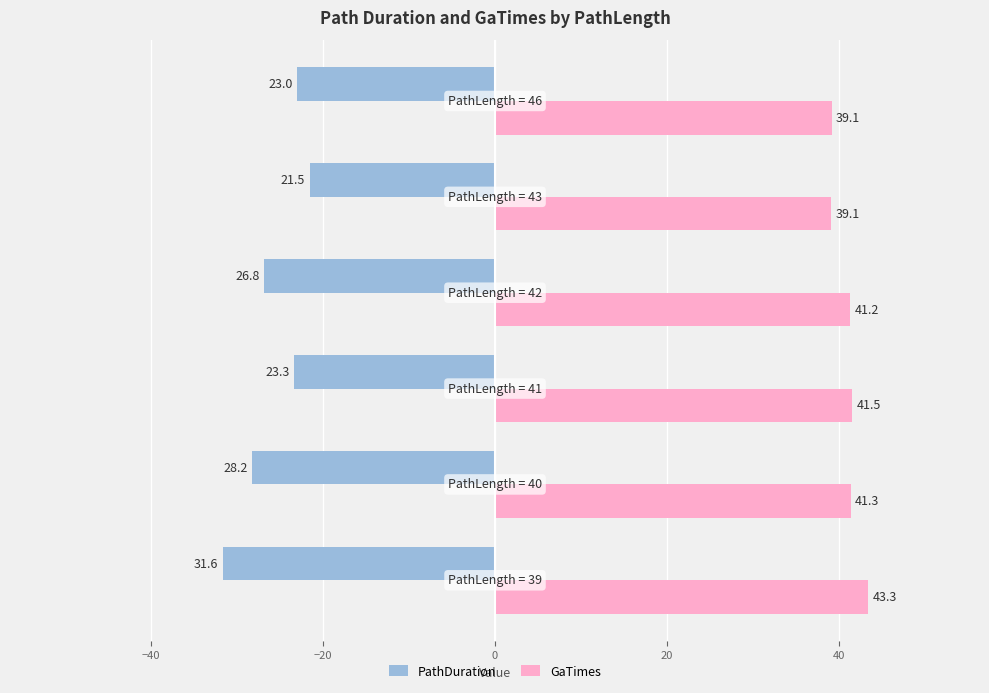

What is the difference between the maximum and minimum values in the PathDuration series?

10.1